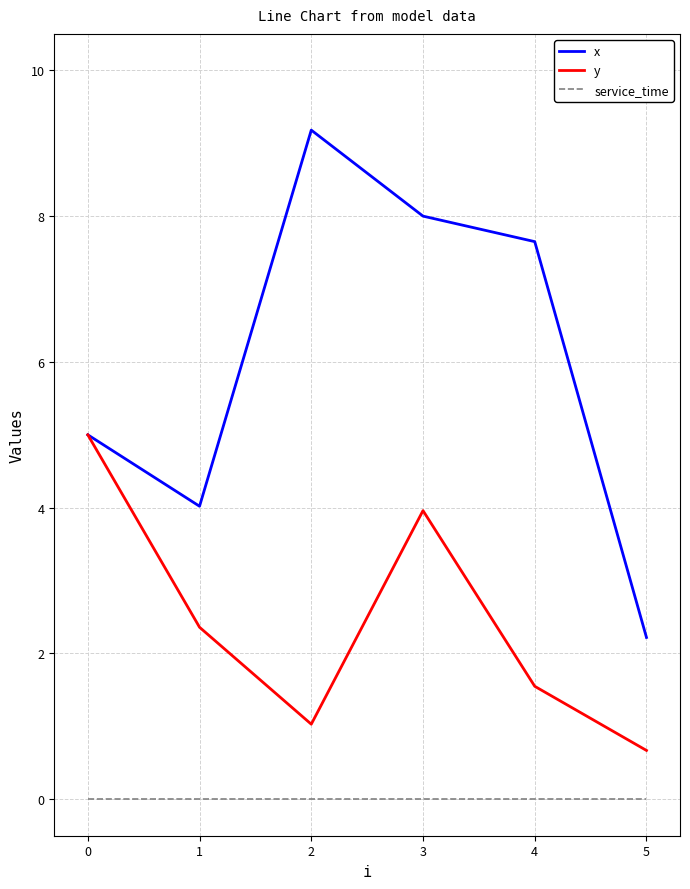

True or false: x has a value of 7.7 at 4.

True